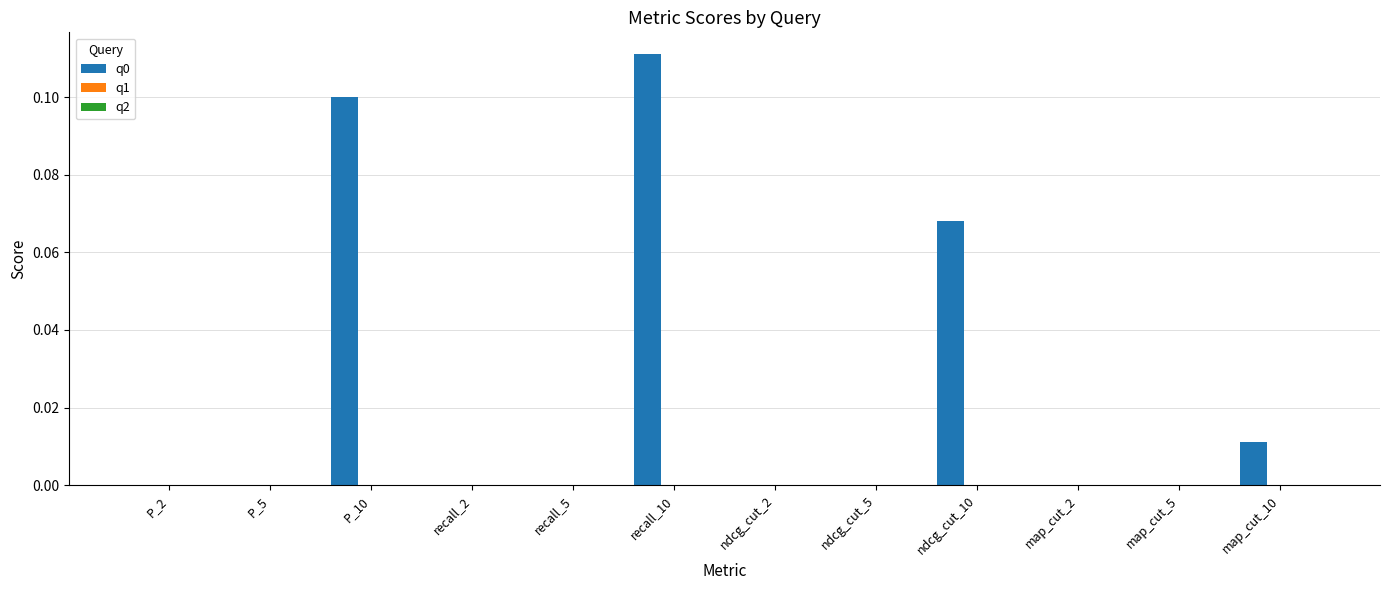

What is the sum of all values?

0.3